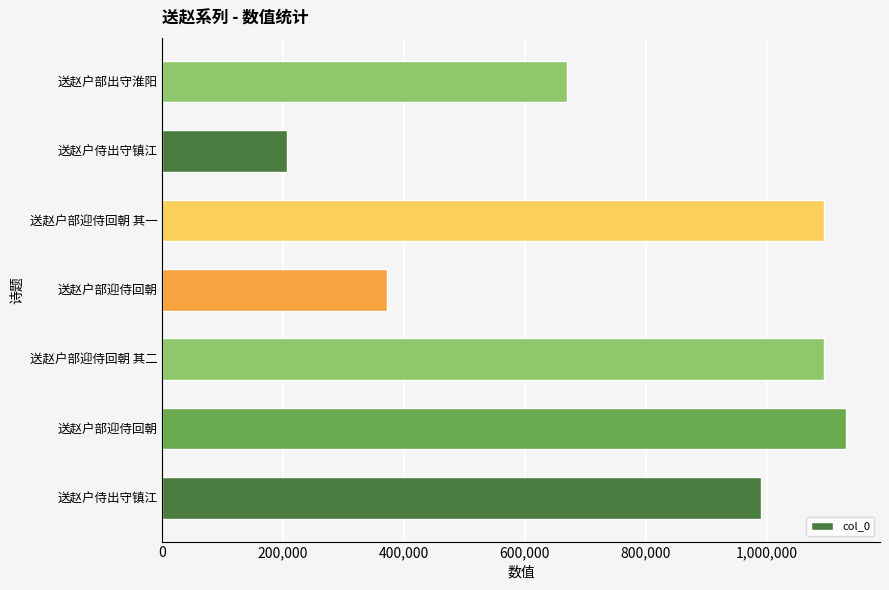

What is the difference between the maximum and minimum values?

923568